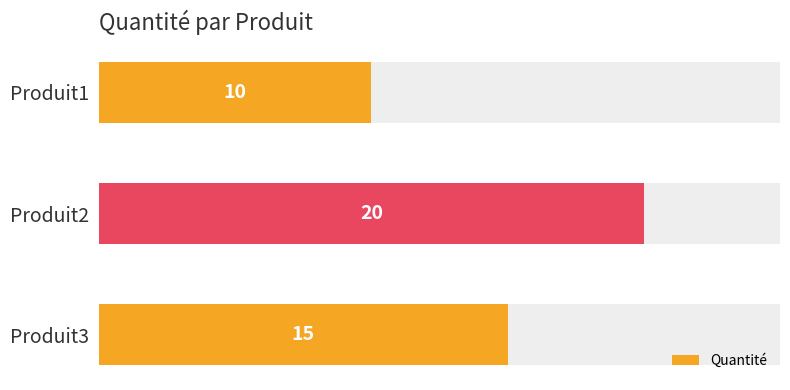

Count the number of values greater than 15.

1